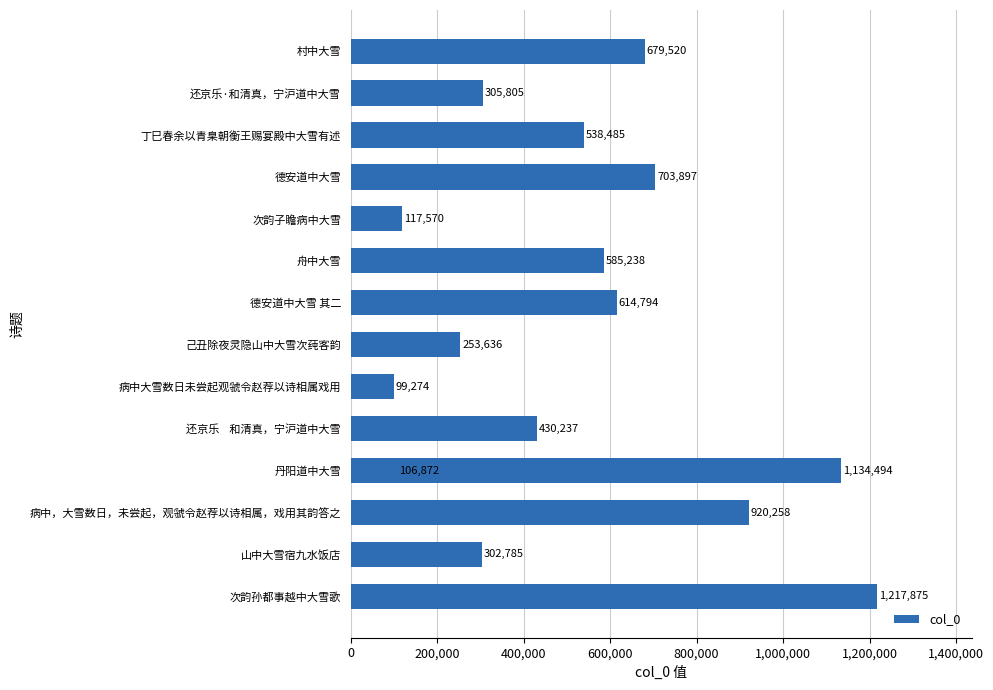

How many values exceed 538485?

7